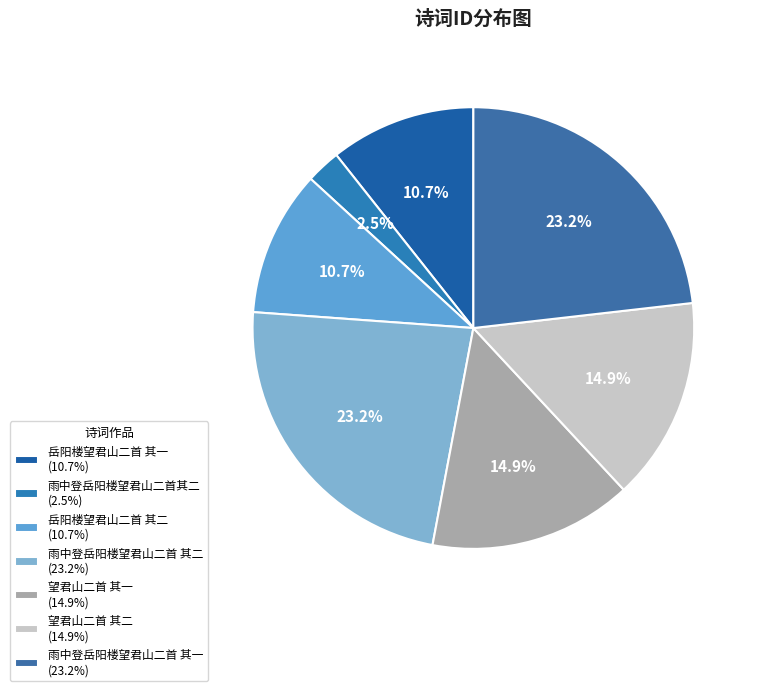

How many segments does this pie chart have?

7